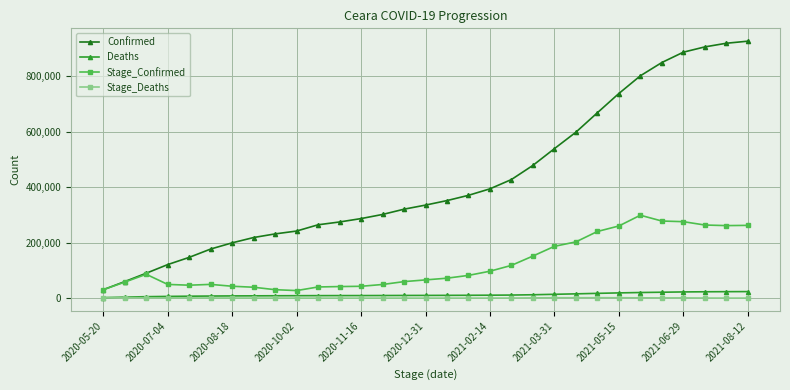

True or false: Confirmed and Deaths intersect in this chart.

False